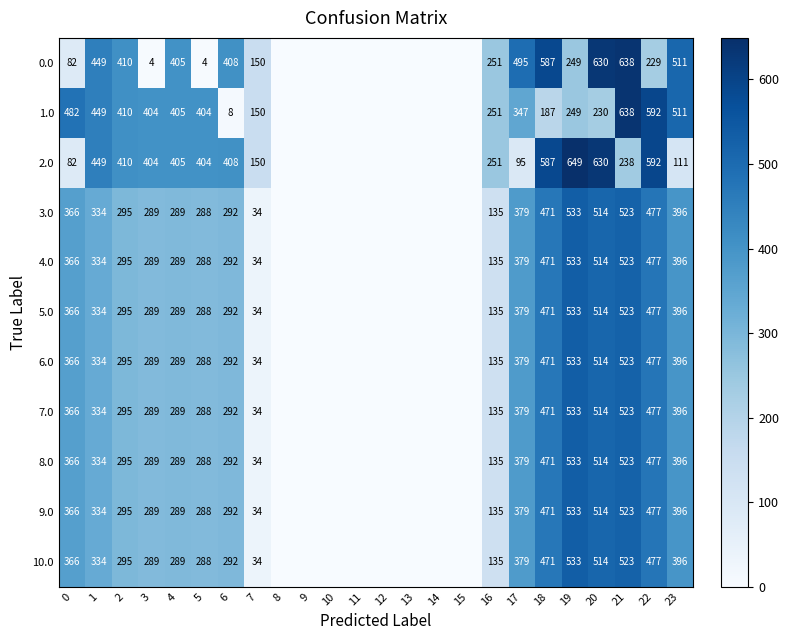

Count the number of categories in the chart.

24